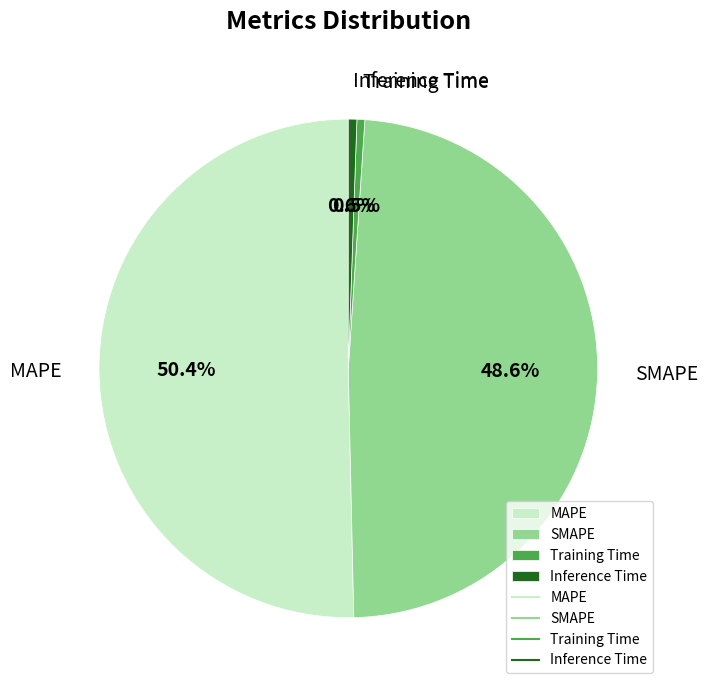

How many slices are in this pie chart?

4